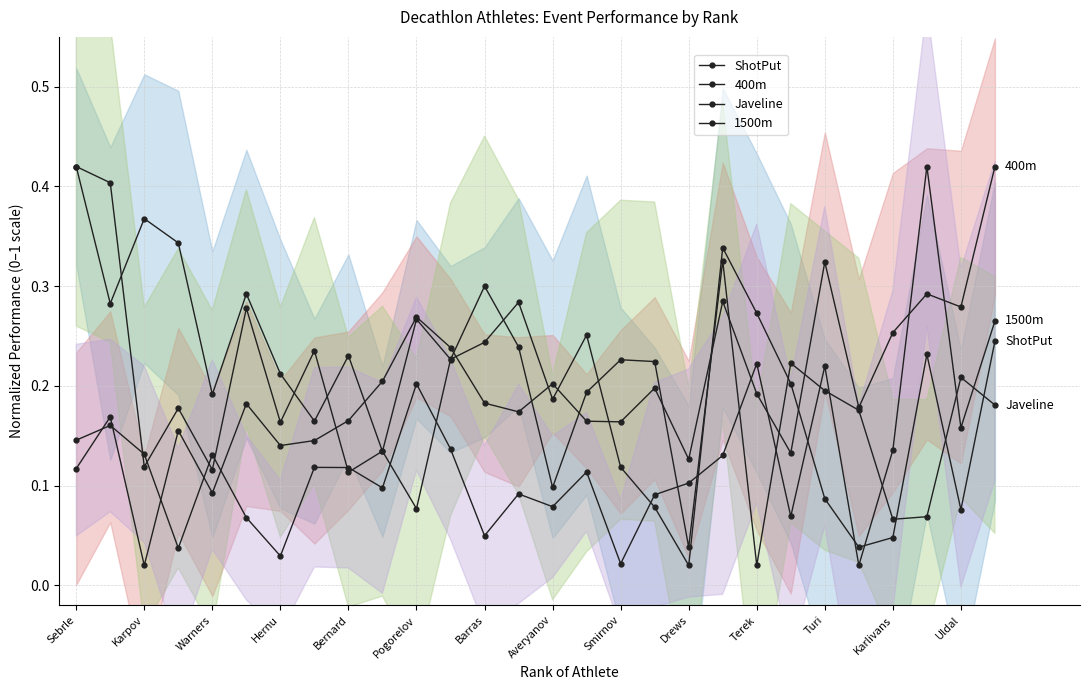

In 1500m, how many points are lower than both neighbors (excluding endpoints)?

9